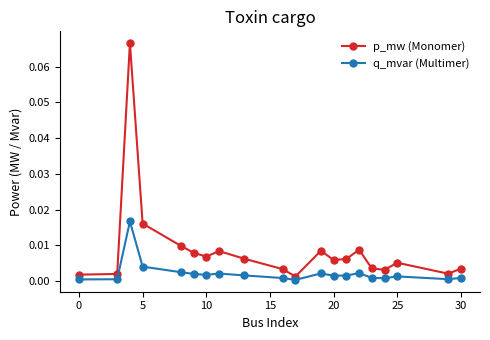

In p_mw (Monomer), how many points are lower than both neighbors (excluding endpoints)?

5